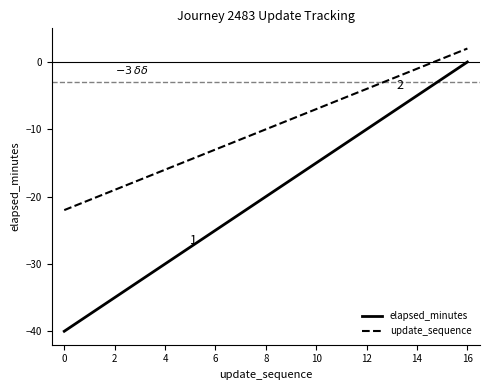

True or false: update_sequence and elapsed_minutes cross at least once.

False